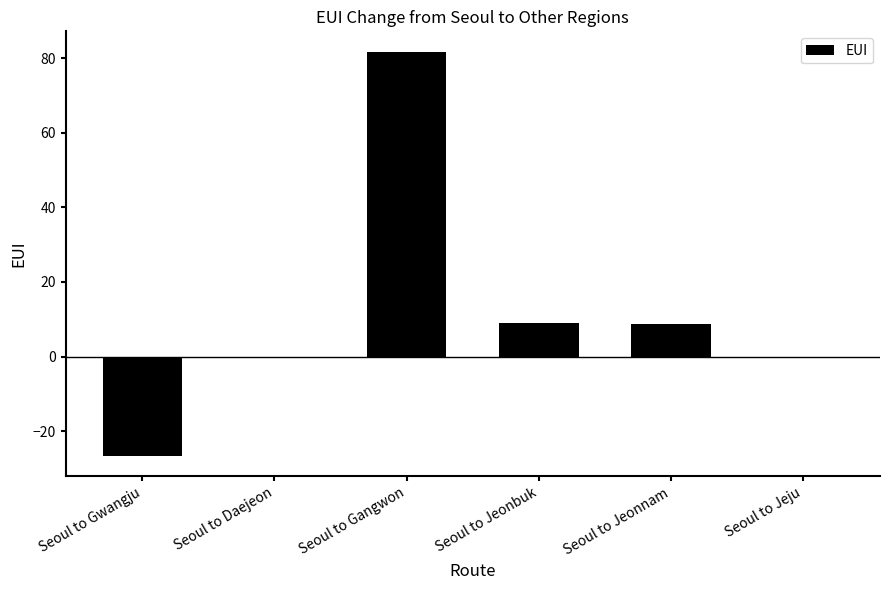

True or false: the data shows 2.7 at Seoul to Jeonnam.

False